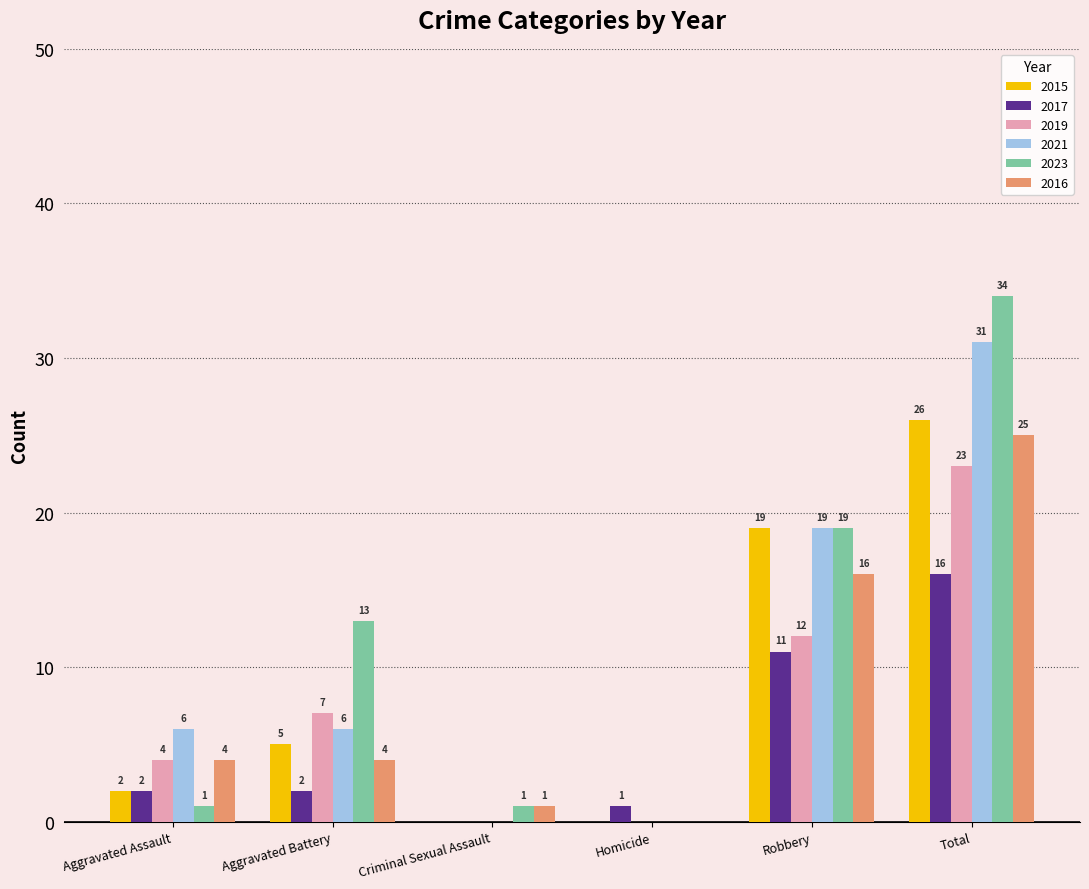

Which series has the largest total across all categories?

2023